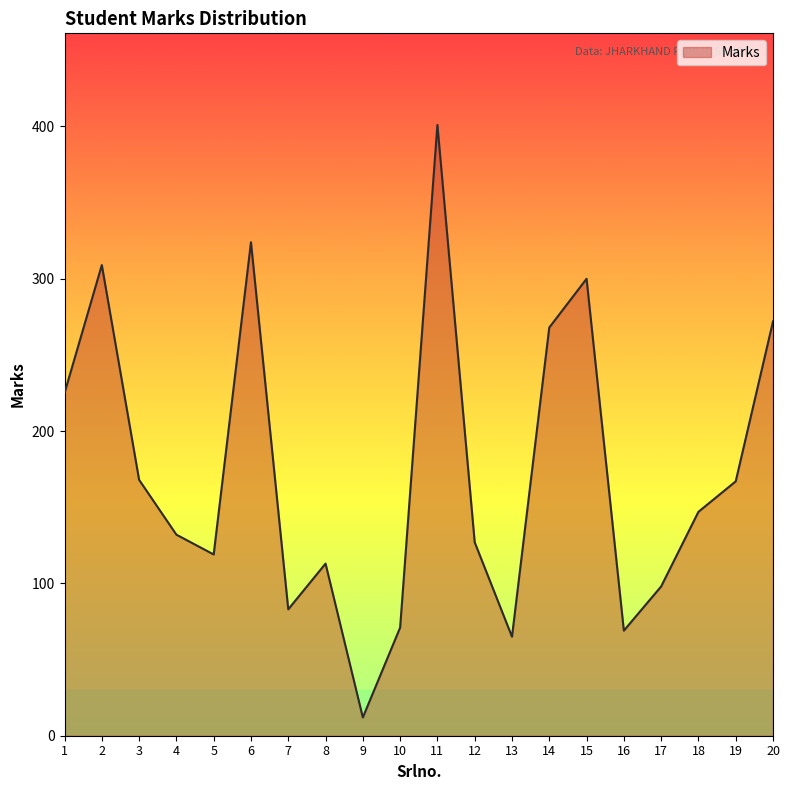

How many interior local valleys (lower than both neighbors) does the data have?

5